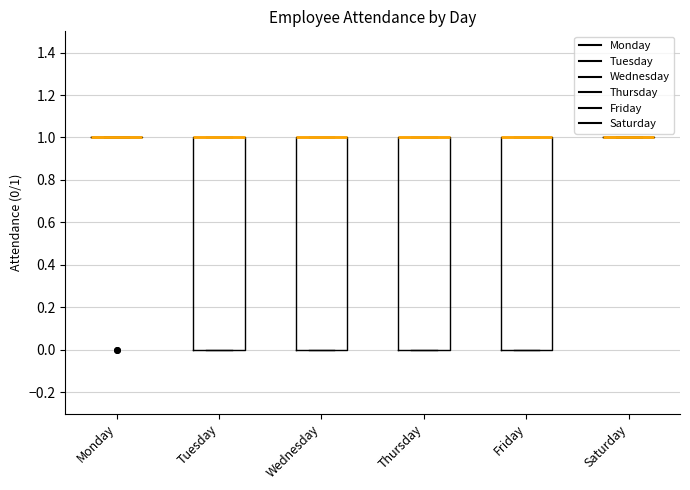

Reading left to right, read every box against the y-axis: the position of its median line, the range the box covers, and the ends of its whiskers. The values are not printed on the chart, so give them approximately, as read against the axis.

Monday: box collapsed to a line at 1, whiskers 1 to 1
Tuesday: median 1 (drawn on the box's upper edge), box 0 to 1, whiskers 0 to 1
Wednesday: median 1 (drawn on the box's upper edge), box 0 to 1, whiskers 0 to 1
Thursday: median 1 (drawn on the box's upper edge), box 0 to 1, whiskers 0 to 1
Friday: median 1 (drawn on the box's upper edge), box 0 to 1, whiskers 0 to 1
Saturday: box collapsed to a line at 1, whiskers 1 to 1